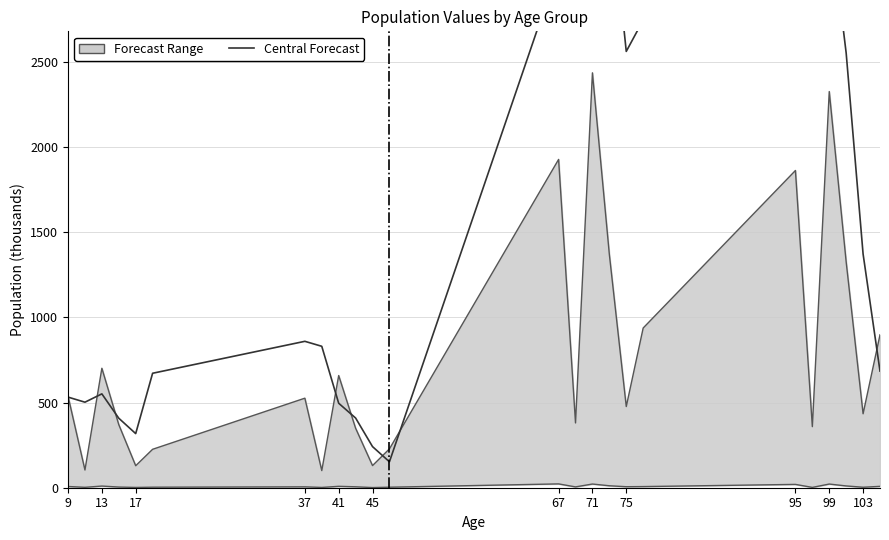

Count the number of categories in the chart.

24